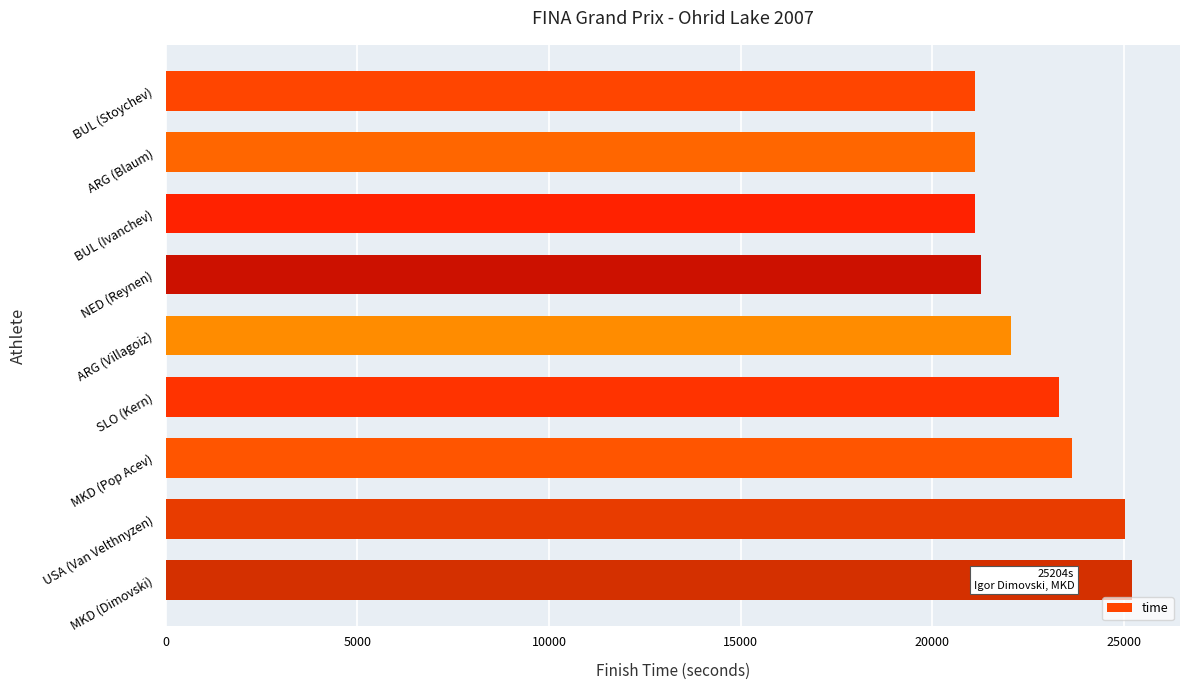

What is the label of the 9th bar from the bottom?

BUL (Stoychev)